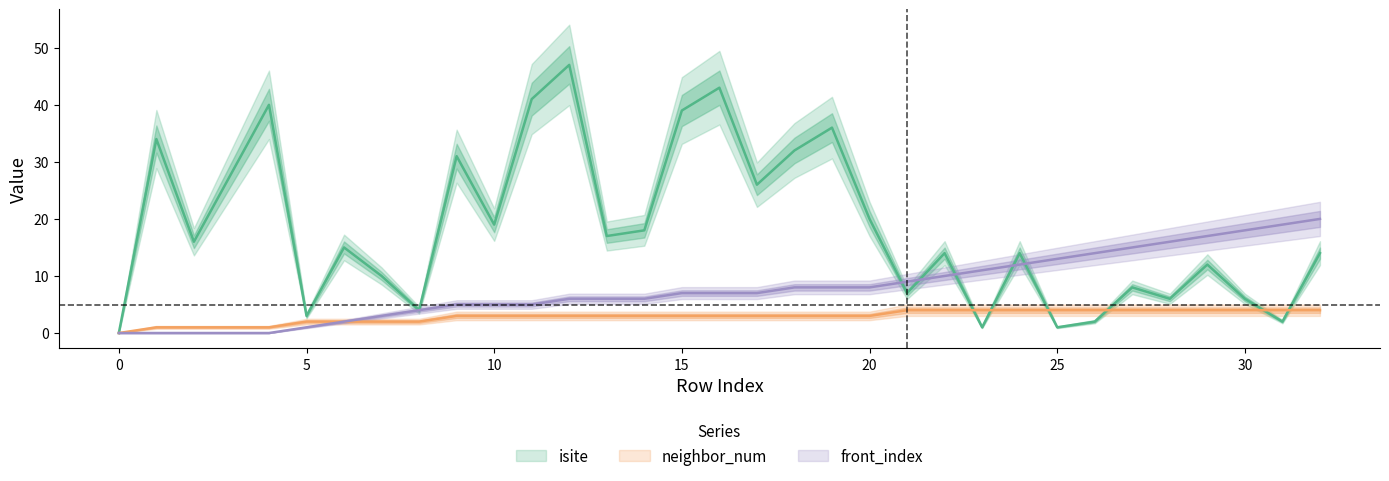

Which series has the widest spread of values?

isite